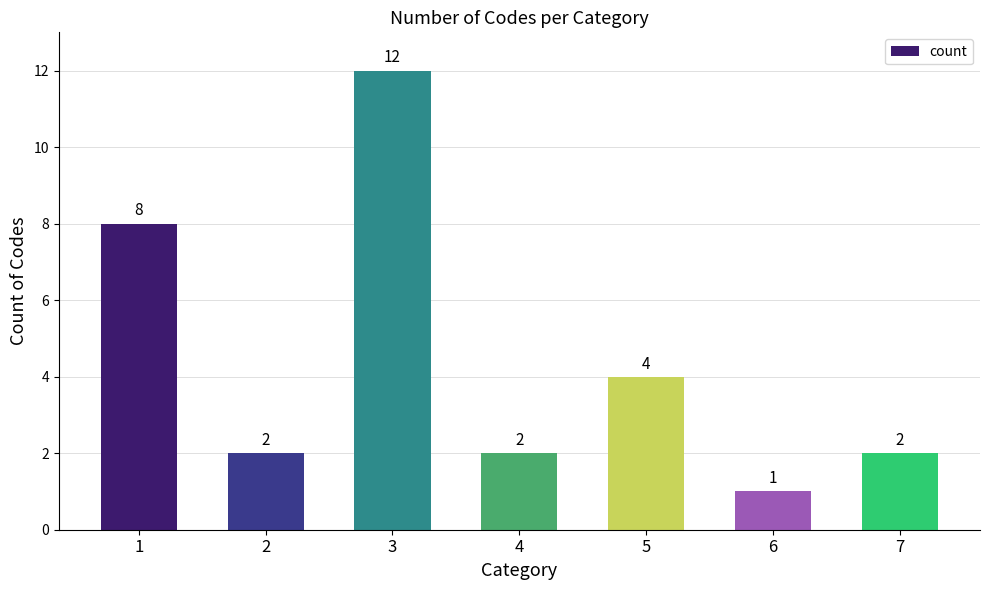

What is the maximum value shown in the chart?

12